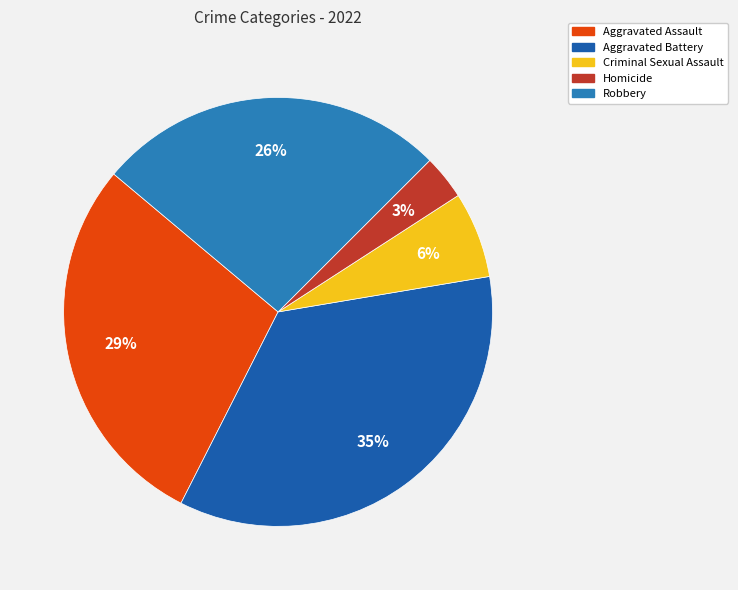

Count the number of slices in the pie.

5